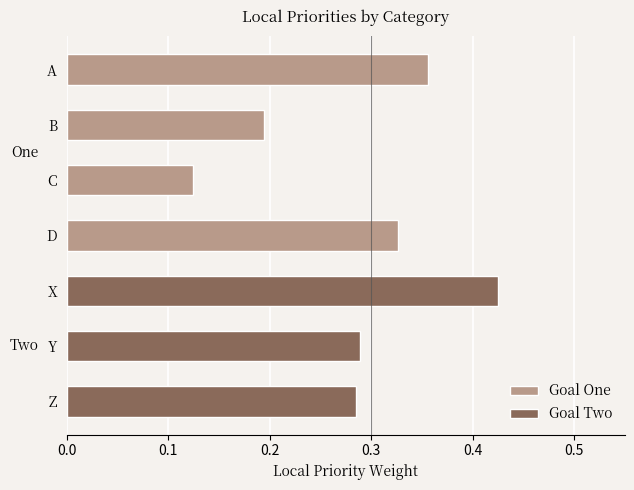

What is the sum of all values?

2.0